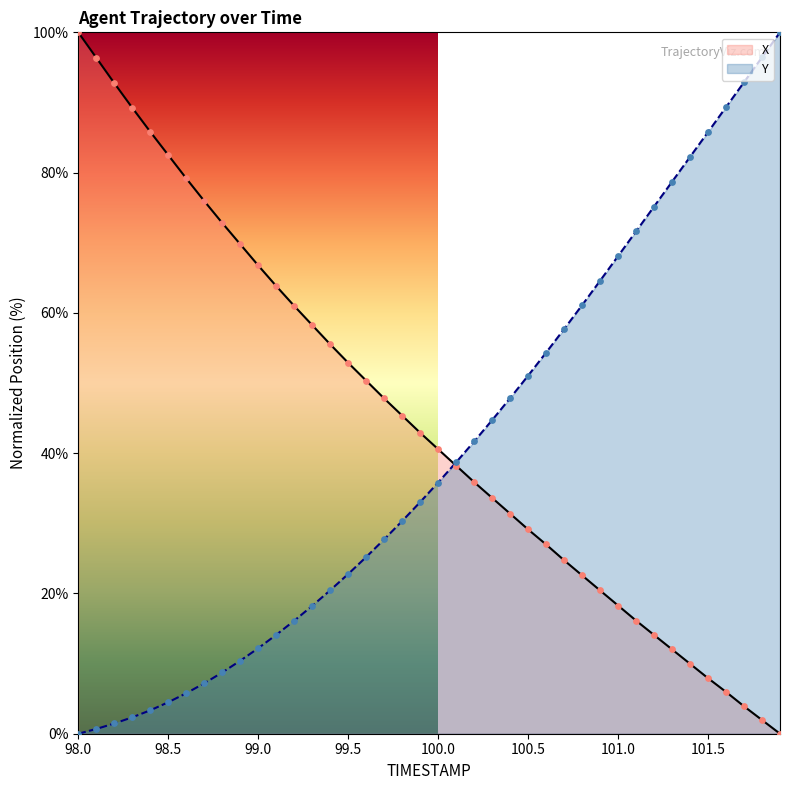

Which series reaches the minimum Y coordinate?

X